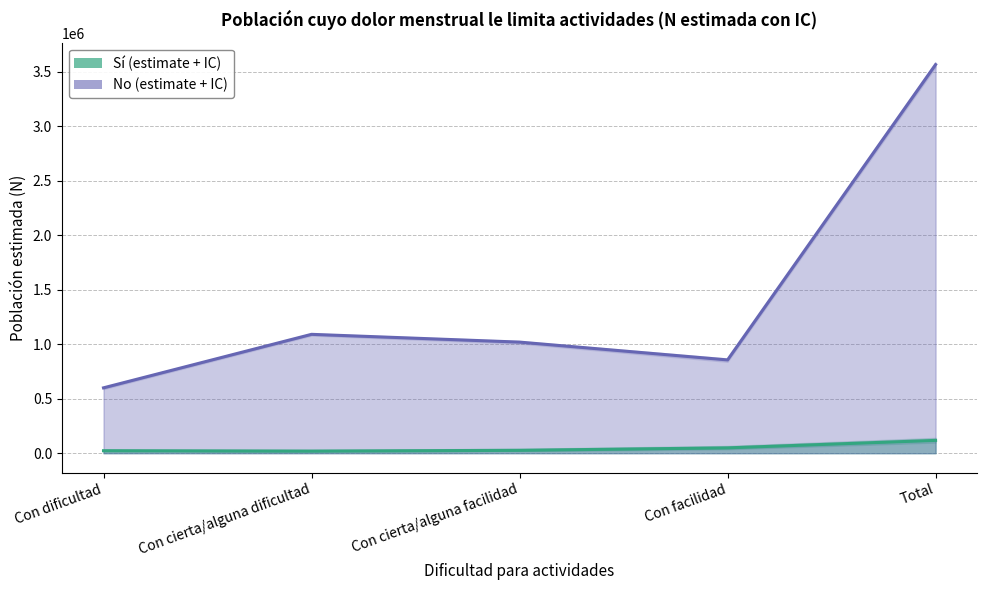

At which label is N_limsup_No closest to 2097288?

Con cierta/alguna dificultad